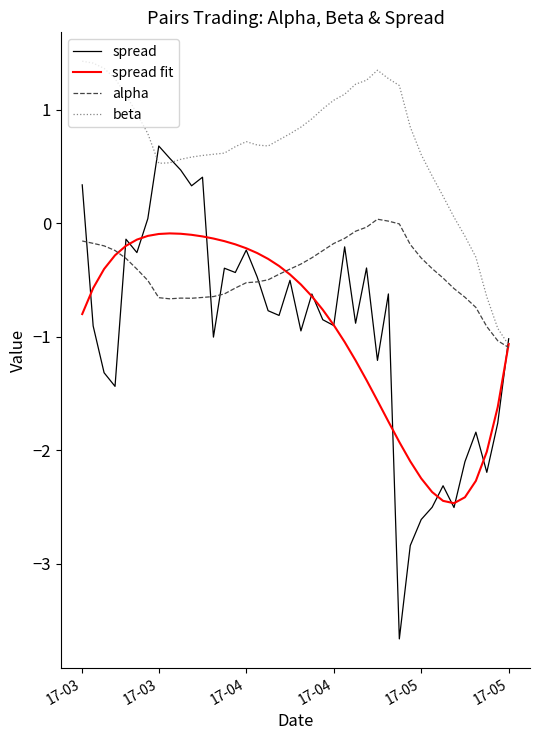

How many positive values does the beta series have?

35